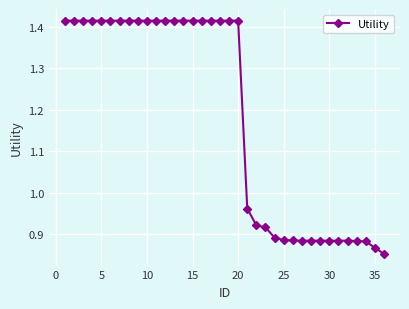

What is the average value?

1.2